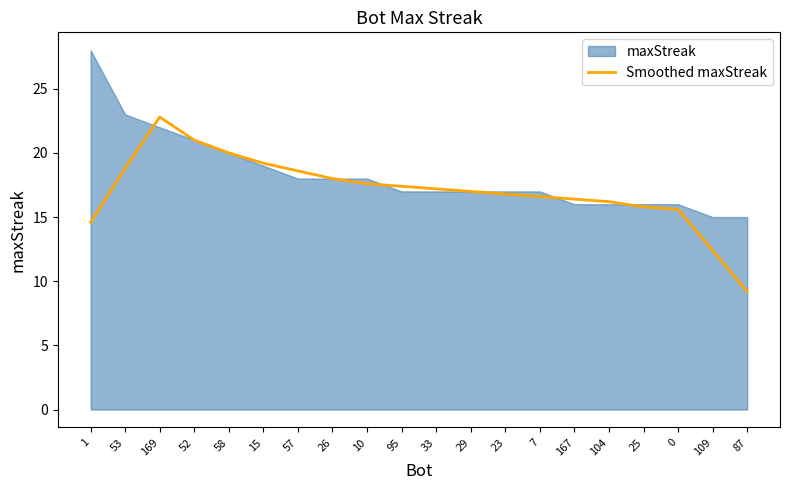

Reading right to left, what are all the values shown in this chart?

87=9.2	109=12.4	0=15.6	25=15.8	104=16.2	167=16.4	7=16.6	23=16.8	29=17.0	33=17.2	95=17.4	10=17.6	26=18.0	57=18.6	15=19.2	58=20.0	52=21.0	169=22.8	53=18.8	1=14.6